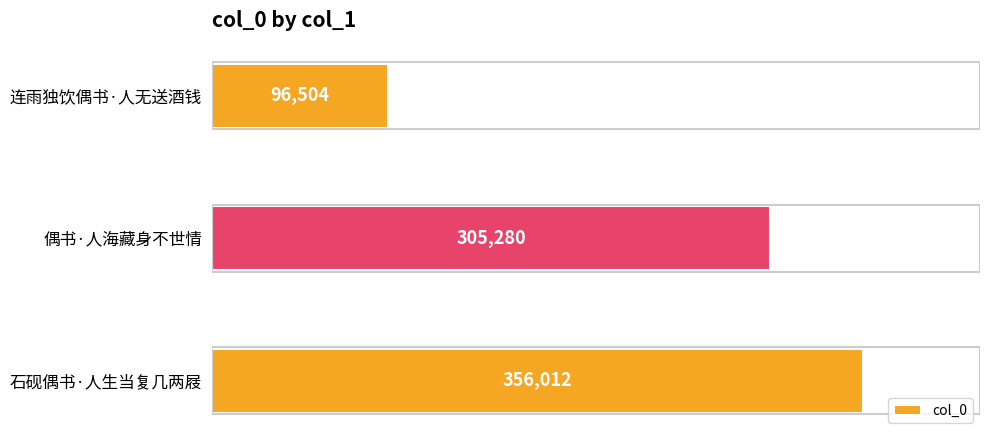

List the labels in order of value, smallest first.

连雨独饮偶书·人无送酒钱, 偶书·人海藏身不世情, 石砚偶书·人生当复几两屐